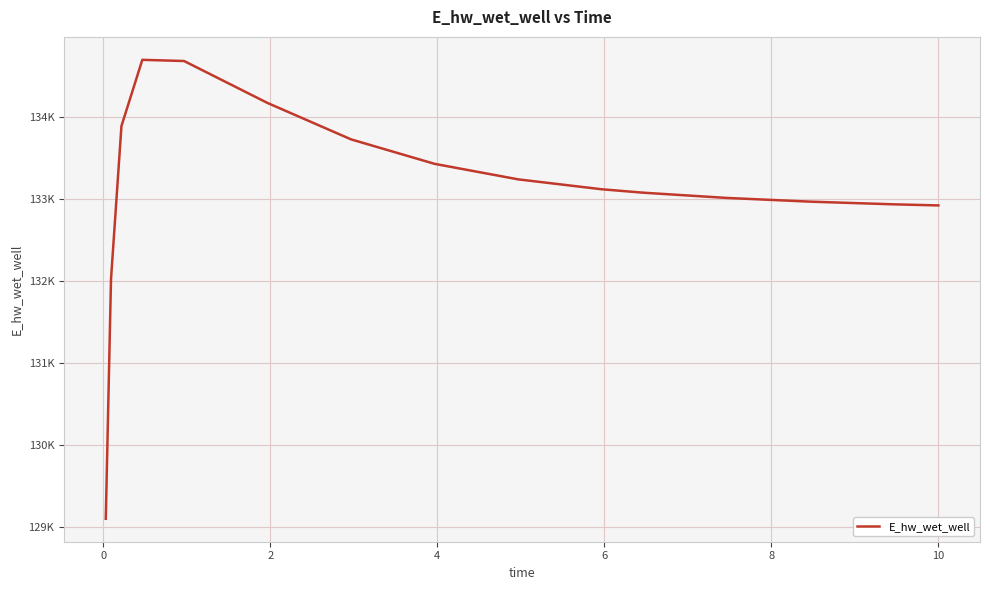

Is this an area chart (filled region under the line)?

No